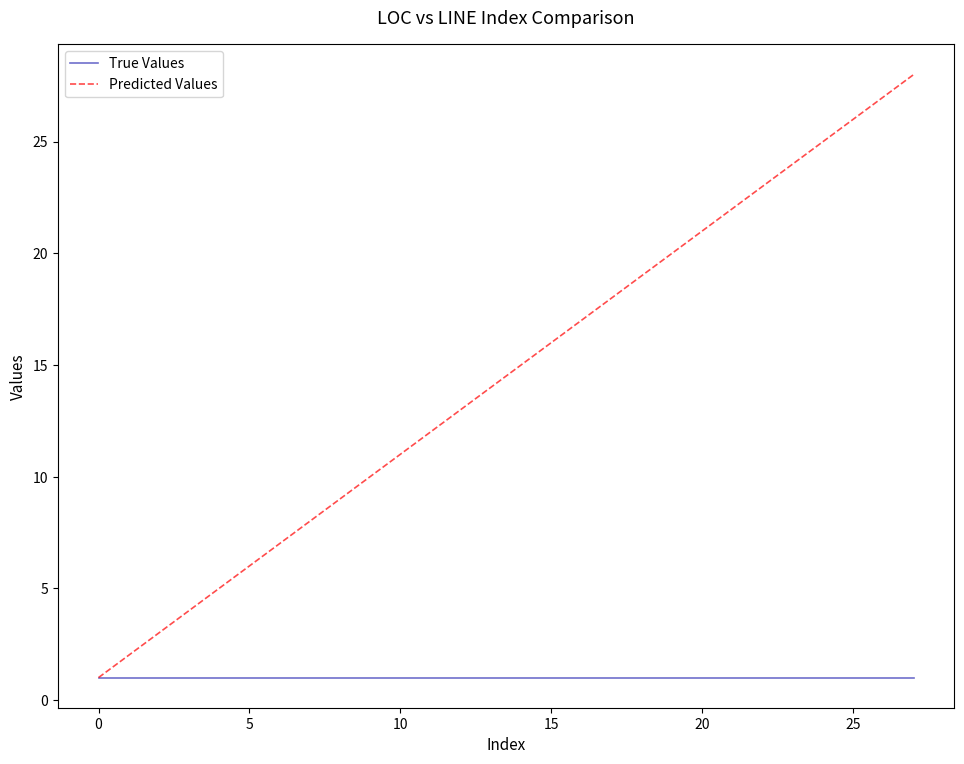

Rank the series by their maximum value, from highest to lowest.

Predicted Values, True Values